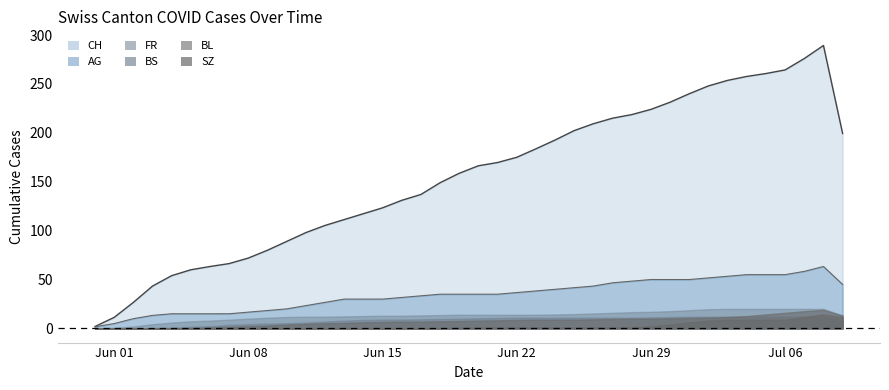

True or false: BS and AG cross at least once.

False